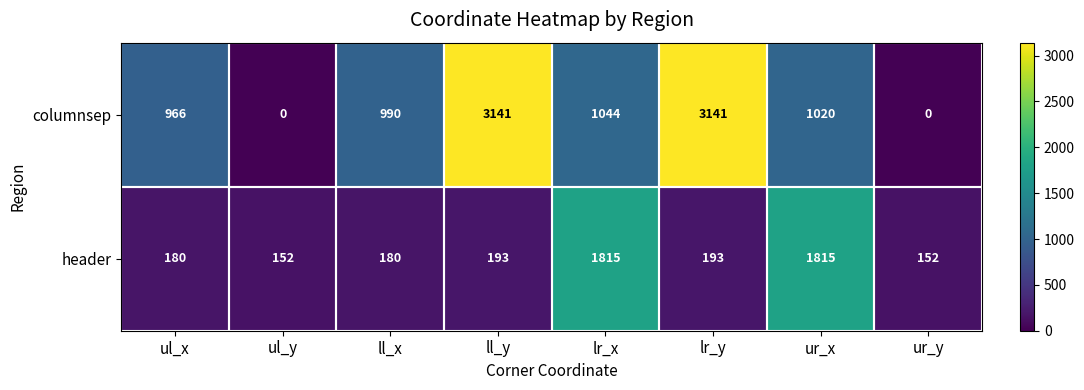

At how many categories does at least one series exceed 1928?

2